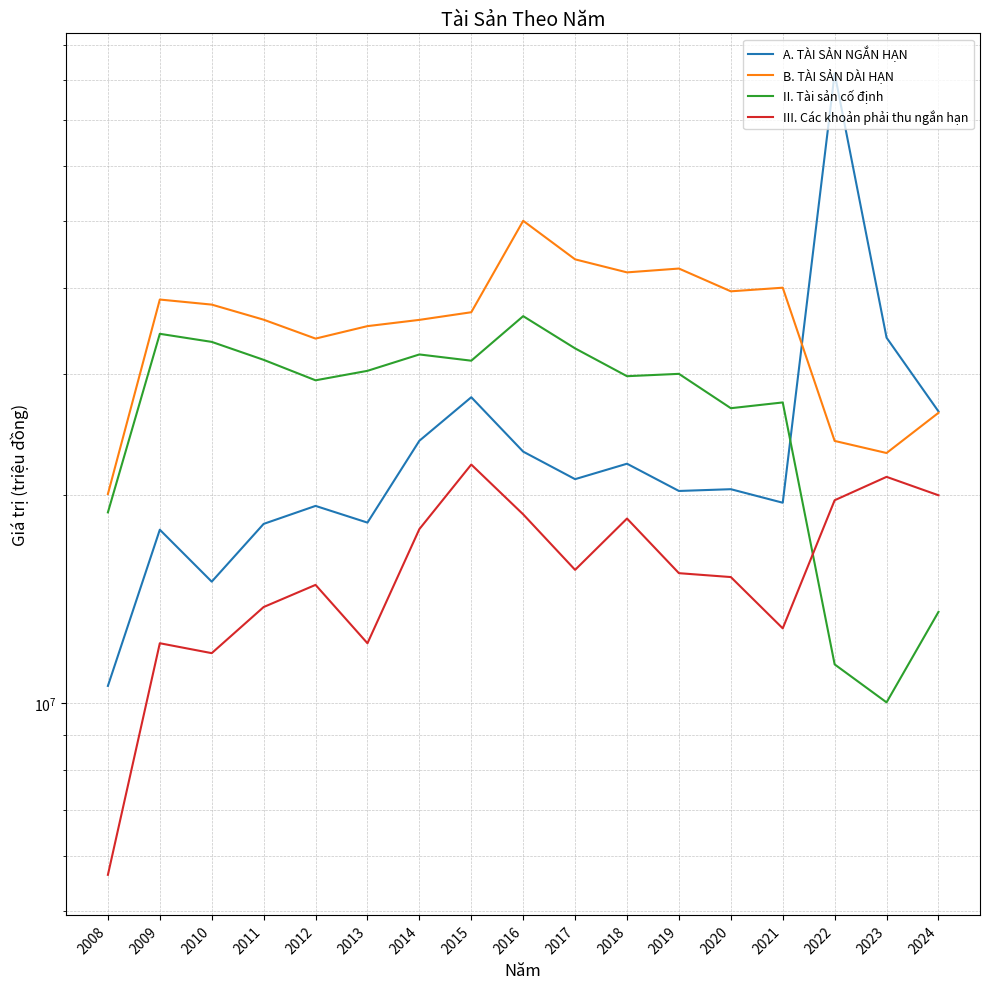

What are all the series names shown in the legend?

A. TÀI SẢN NGẮN HẠN, B. TÀI SẢN DÀI HẠN, II. Tài sản cố định, III. Các khoản phải thu ngắn hạn